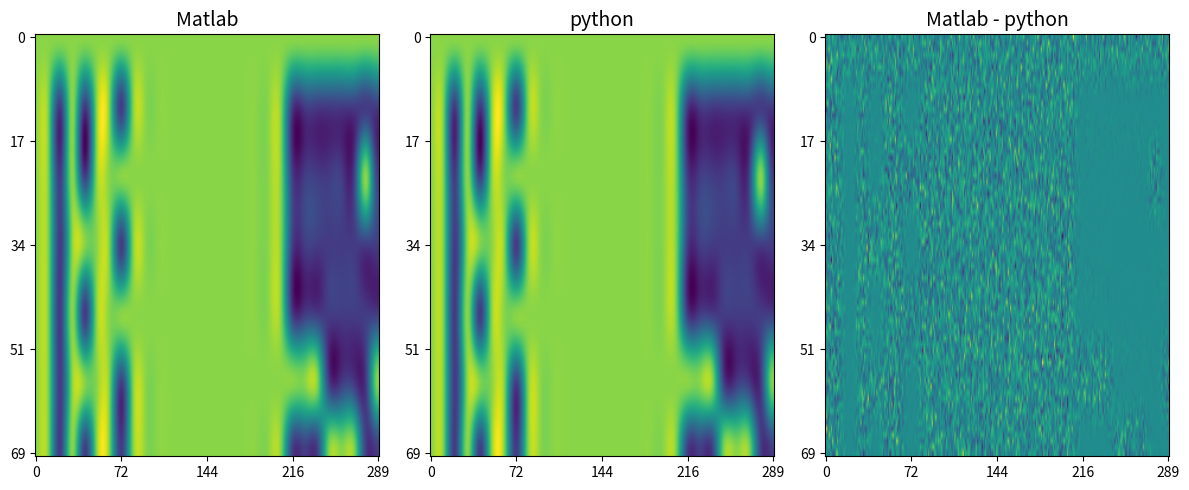

What is the difference between the maximum and second lowest values in the 20 series?

1